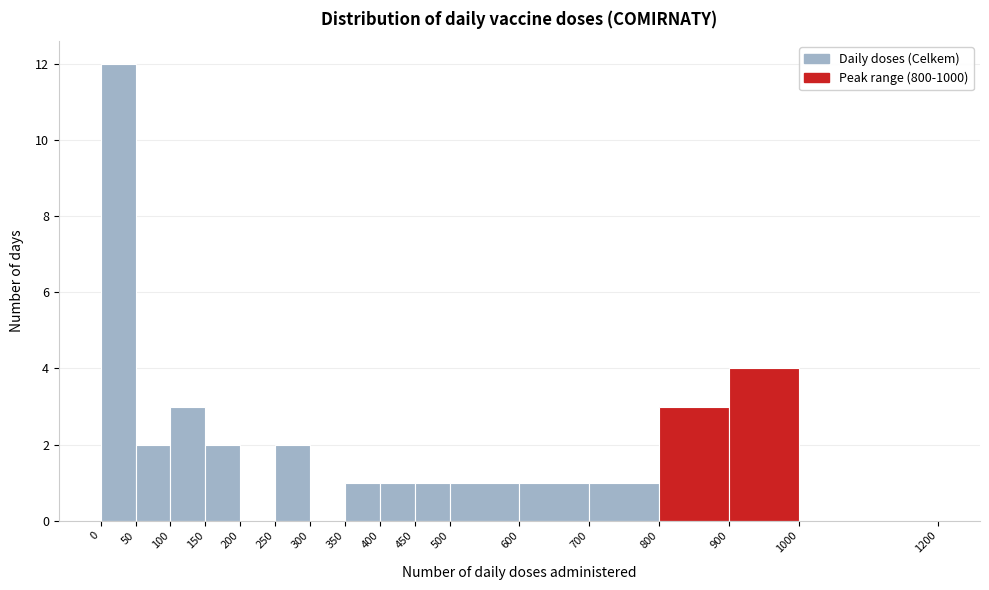

What is the height of the bar covering 500 to 600 on the x-axis? The values are not printed on the chart, so give them approximately, as read against the axis.

1